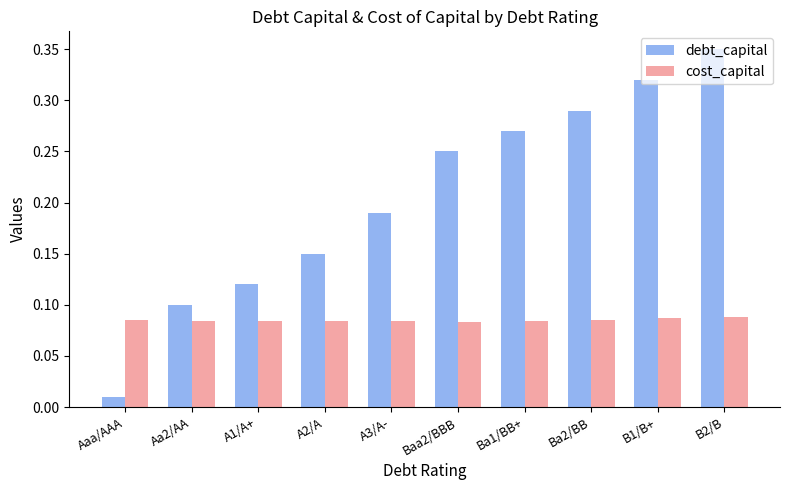

Rank the series by their average value, from lowest to highest.

cost_capital, debt_capital